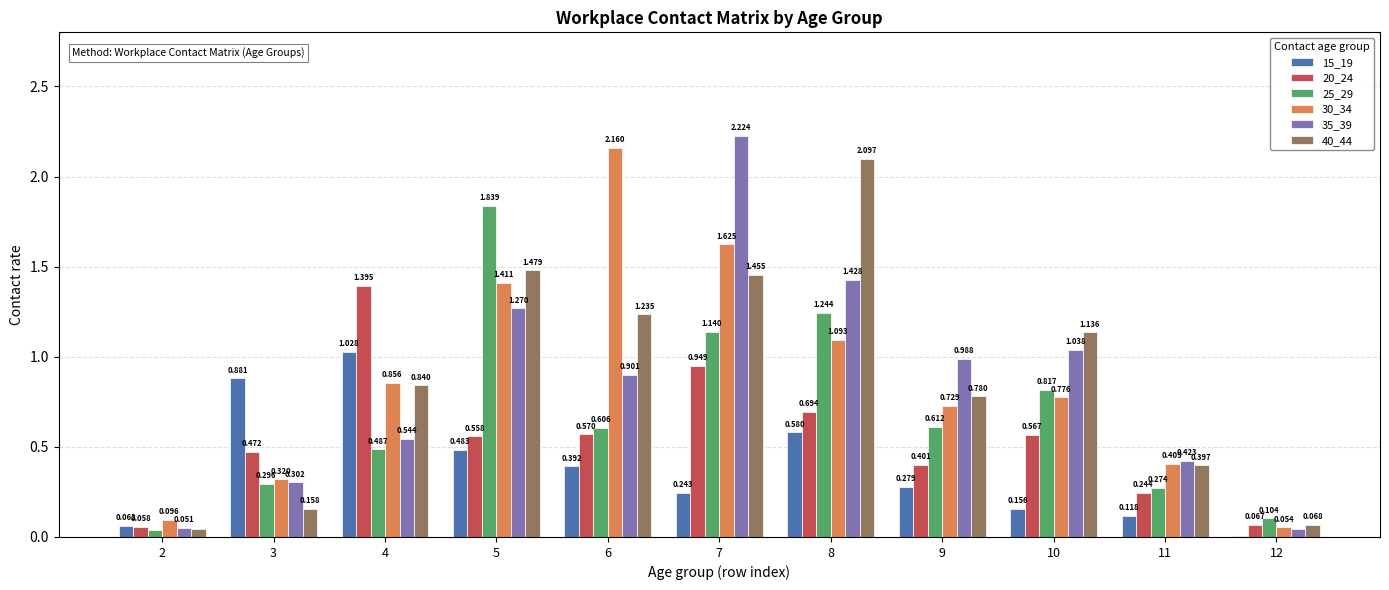

Which series has the widest spread of values?

35_39